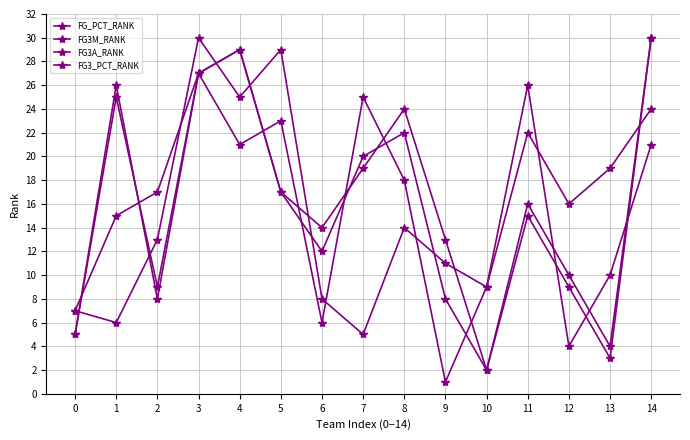

What is the total value across all series at 3?

111